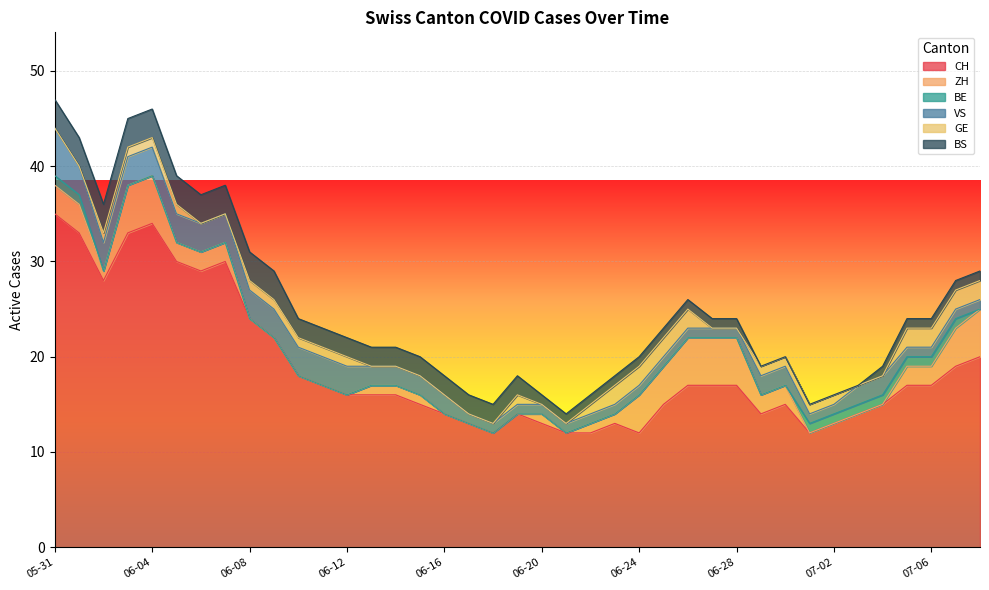

Reading left to right, what are all the values shown in this chart?

CH: 2020-05-31=35	2020-06-01=33	2020-06-02=28	2020-06-03=33	2020-06-04=34	2020-06-05=30	2020-06-06=29	2020-06-07=30	2020-06-08=24	2020-06-09=22	2020-06-10=18	2020-06-11=17	2020-06-12=16	2020-06-13=16	2020-06-14=16	2020-06-15=15	2020-06-16=14	2020-06-17=13	2020-06-18=12	2020-06-19=14	2020-06-20=13	2020-06-21=12	2020-06-22=12	2020-06-23=13	2020-06-24=12	2020-06-25=15	2020-06-26=17	2020-06-27=17	2020-06-28=17	2020-06-29=14	2020-06-30=15	2020-07-01=12	2020-07-02=13	2020-07-03=14	2020-07-04=15	2020-07-05=17	2020-07-06=17	2020-07-07=19	2020-07-08=20
ZH: 2020-05-31=3	2020-06-01=3	2020-06-02=1	2020-06-03=5	2020-06-04=5	2020-06-05=2	2020-06-06=2	2020-06-07=2	2020-06-08=0	2020-06-09=0	2020-06-10=0	2020-06-11=0	2020-06-12=0	2020-06-13=1	2020-06-14=1	2020-06-15=1	2020-06-16=0	2020-06-17=0	2020-06-18=0	2020-06-19=0	2020-06-20=1	2020-06-21=0	2020-06-22=1	2020-06-23=1	2020-06-24=4	2020-06-25=4	2020-06-26=5	2020-06-27=5	2020-06-28=5	2020-06-29=2	2020-06-30=2	2020-07-01=0	2020-07-02=0	2020-07-03=0	2020-07-04=0	2020-07-05=2	2020-07-06=2	2020-07-07=4	2020-07-08=5
BE: 2020-05-31=1	2020-06-01=1	2020-06-02=0	2020-06-03=0	2020-06-04=0	2020-06-05=0	2020-06-06=0	2020-06-07=0	2020-06-08=0	2020-06-09=0	2020-06-10=0	2020-06-11=0	2020-06-12=0	2020-06-13=0	2020-06-14=0	2020-06-15=0	2020-06-16=0	2020-06-17=0	2020-06-18=0	2020-06-19=0	2020-06-20=0	2020-06-21=0	2020-06-22=0	2020-06-23=0	2020-06-24=0	2020-06-25=0	2020-06-26=0	2020-06-27=0	2020-06-28=0	2020-06-29=0	2020-06-30=0	2020-07-01=1	2020-07-02=1	2020-07-03=1	2020-07-04=1	2020-07-05=1	2020-07-06=1	2020-07-07=1	2020-07-08=0
VS: 2020-05-31=5	2020-06-01=3	2020-06-02=3	2020-06-03=3	2020-06-04=3	2020-06-05=3	2020-06-06=3	2020-06-07=3	2020-06-08=3	2020-06-09=3	2020-06-10=3	2020-06-11=3	2020-06-12=3	2020-06-13=2	2020-06-14=2	2020-06-15=2	2020-06-16=2	2020-06-17=1	2020-06-18=1	2020-06-19=1	2020-06-20=1	2020-06-21=1	2020-06-22=1	2020-06-23=1	2020-06-24=1	2020-06-25=1	2020-06-26=1	2020-06-27=1	2020-06-28=1	2020-06-29=2	2020-06-30=2	2020-07-01=1	2020-07-02=1	2020-07-03=2	2020-07-04=2	2020-07-05=1	2020-07-06=1	2020-07-07=1	2020-07-08=1
GE: 2020-05-31=0	2020-06-01=0	2020-06-02=1	2020-06-03=1	2020-06-04=1	2020-06-05=1	2020-06-06=0	2020-06-07=0	2020-06-08=1	2020-06-09=1	2020-06-10=1	2020-06-11=1	2020-06-12=1	2020-06-13=0	2020-06-14=0	2020-06-15=0	2020-06-16=0	2020-06-17=0	2020-06-18=0	2020-06-19=1	2020-06-20=0	2020-06-21=0	2020-06-22=1	2020-06-23=2	2020-06-24=2	2020-06-25=2	2020-06-26=2	2020-06-27=0	2020-06-28=0	2020-06-29=1	2020-06-30=1	2020-07-01=1	2020-07-02=1	2020-07-03=0	2020-07-04=0	2020-07-05=2	2020-07-06=2	2020-07-07=2	2020-07-08=2
BS: 2020-05-31=3	2020-06-01=3	2020-06-02=3	2020-06-03=3	2020-06-04=3	2020-06-05=3	2020-06-06=3	2020-06-07=3	2020-06-08=3	2020-06-09=3	2020-06-10=2	2020-06-11=2	2020-06-12=2	2020-06-13=2	2020-06-14=2	2020-06-15=2	2020-06-16=2	2020-06-17=2	2020-06-18=2	2020-06-19=2	2020-06-20=1	2020-06-21=1	2020-06-22=1	2020-06-23=1	2020-06-24=1	2020-06-25=1	2020-06-26=1	2020-06-27=1	2020-06-28=1	2020-06-29=0	2020-06-30=0	2020-07-01=0	2020-07-02=0	2020-07-03=0	2020-07-04=1	2020-07-05=1	2020-07-06=1	2020-07-07=1	2020-07-08=1